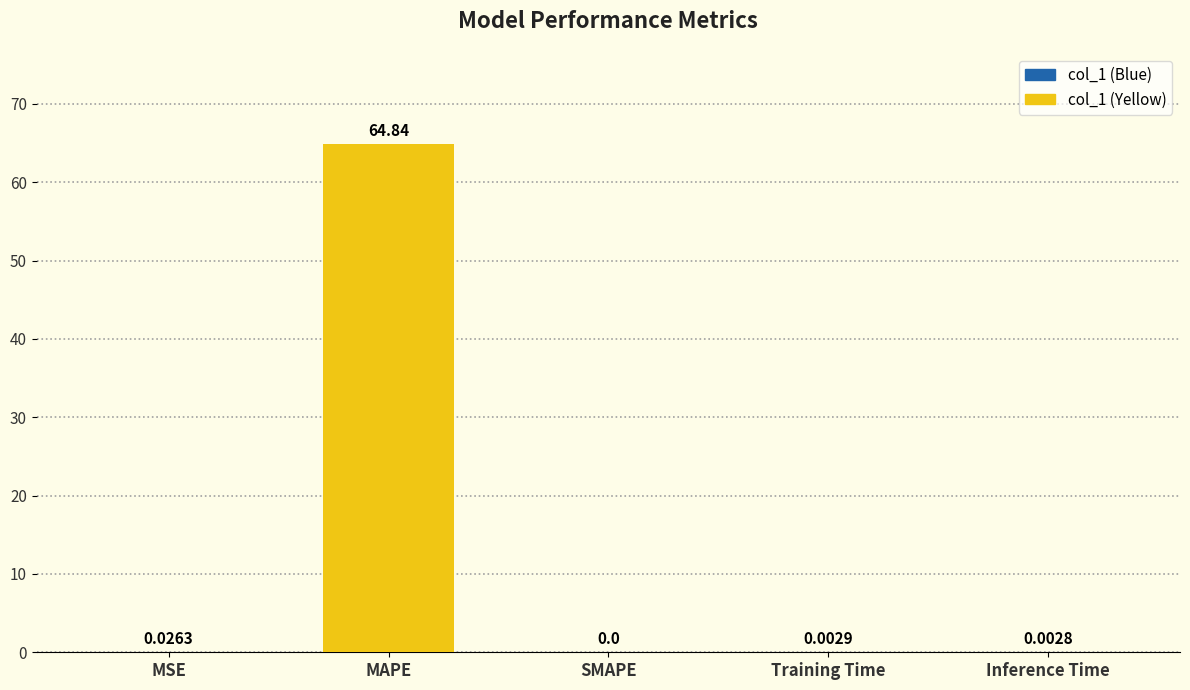

What is the change in value from MAPE to Training Time?

-64.8